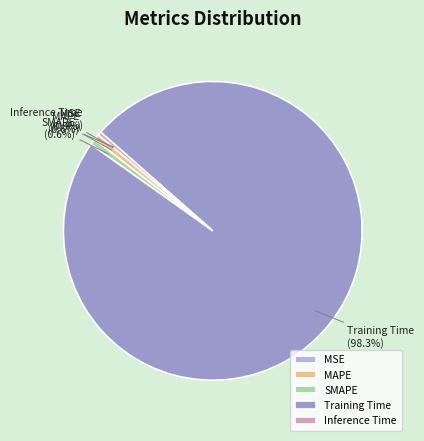

What is the largest slice in the pie chart?

Training Time